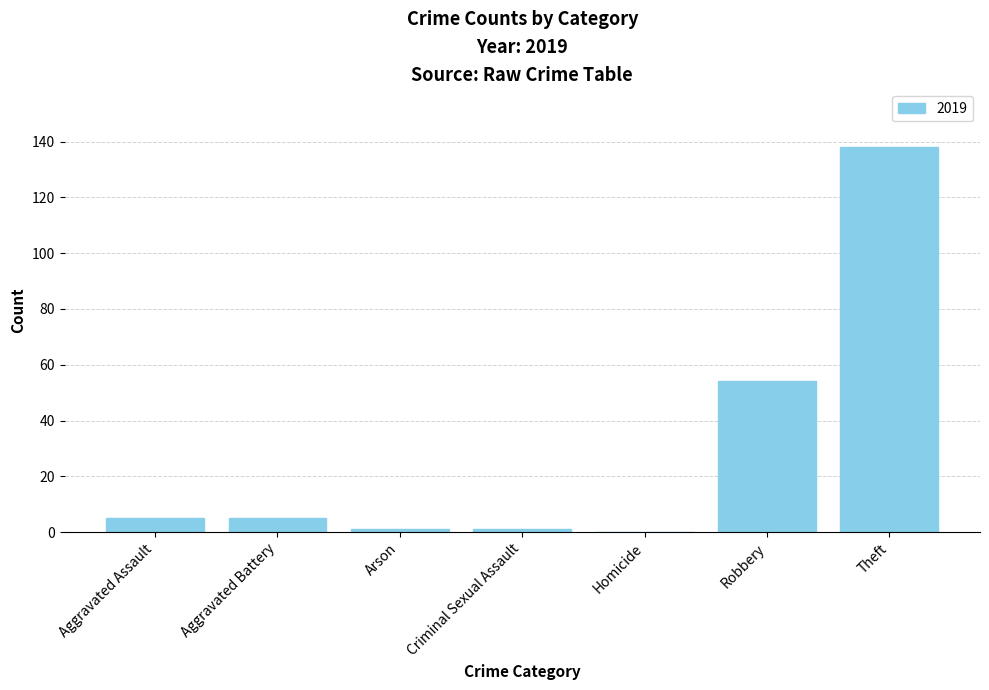

Reading right to left, transcribe all the data shown in this chart.

Theft=138	Robbery=54	Homicide=0	Criminal Sexual Assault=1	Arson=1	Aggravated Battery=5	Aggravated Assault=5